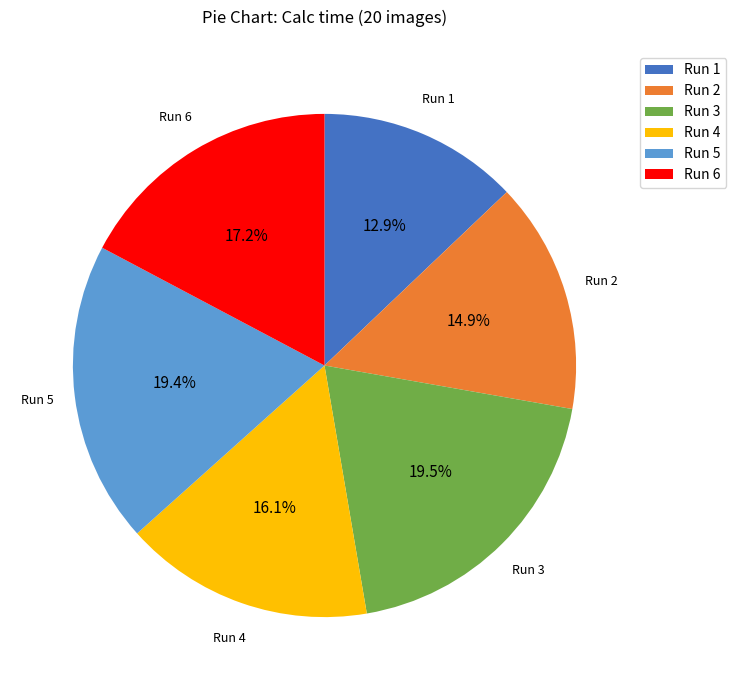

How many slices are in this pie chart?

6